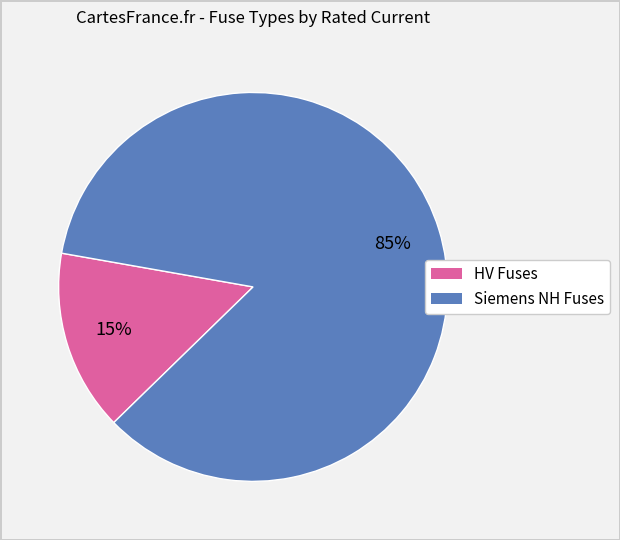

Is there any slice that represents more than half of the pie?

Yes